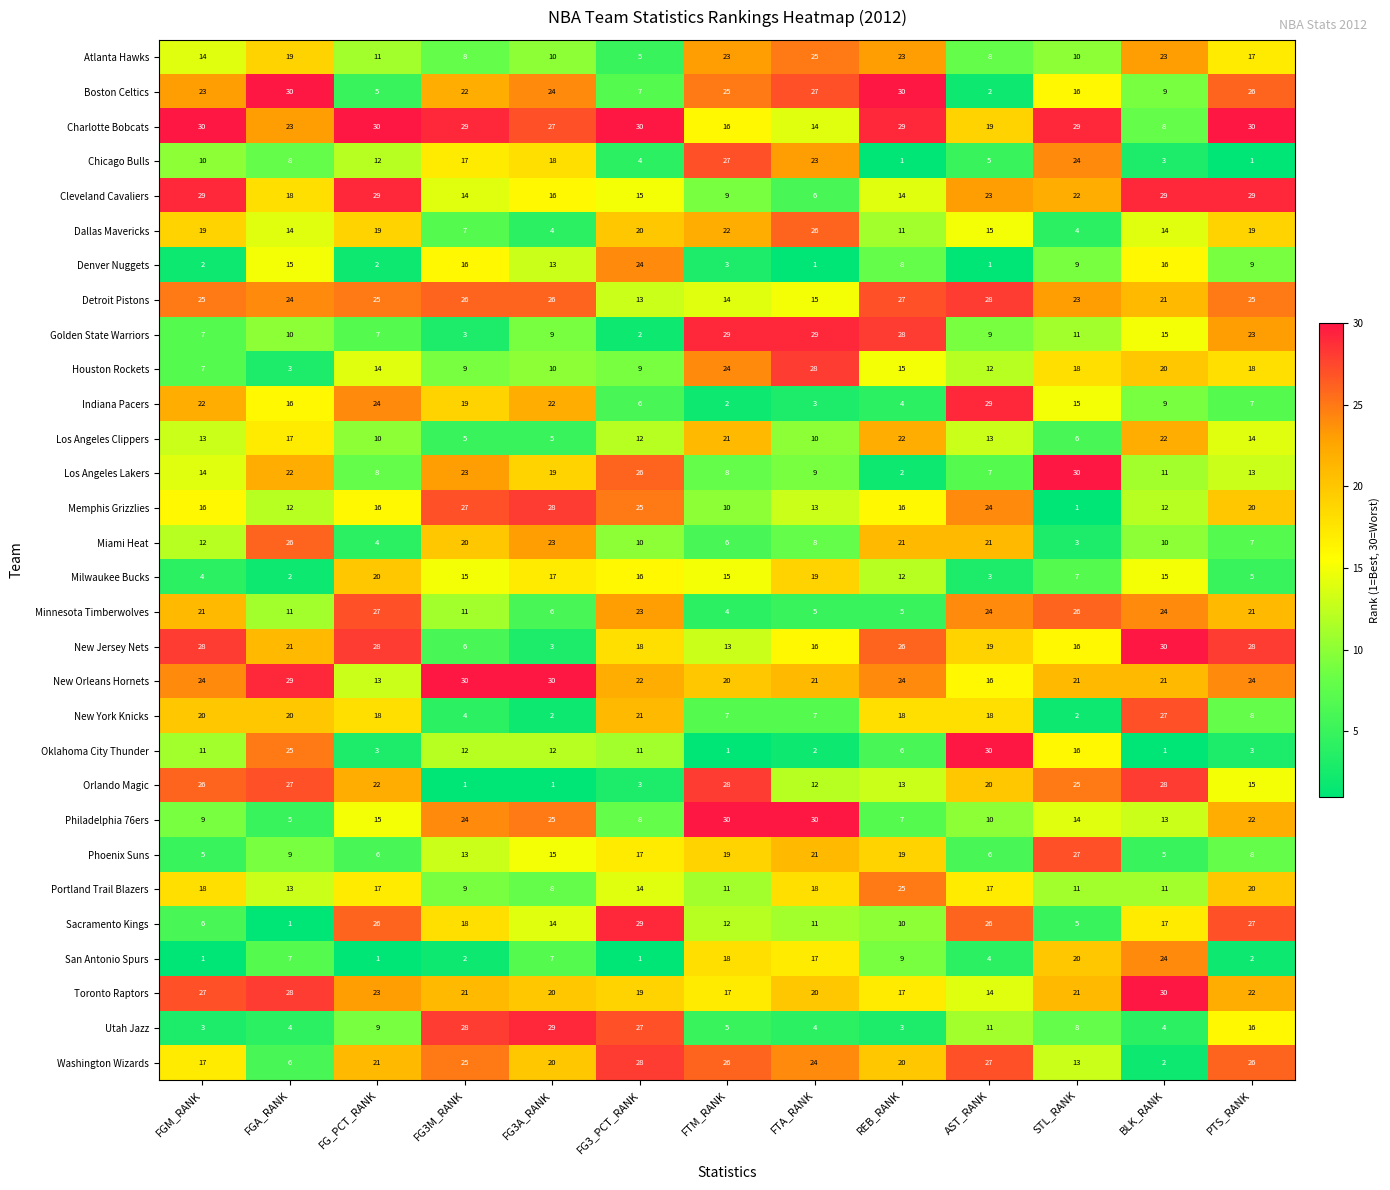

Which category has the highest value in the Toronto Raptors series?

BLK_RANK